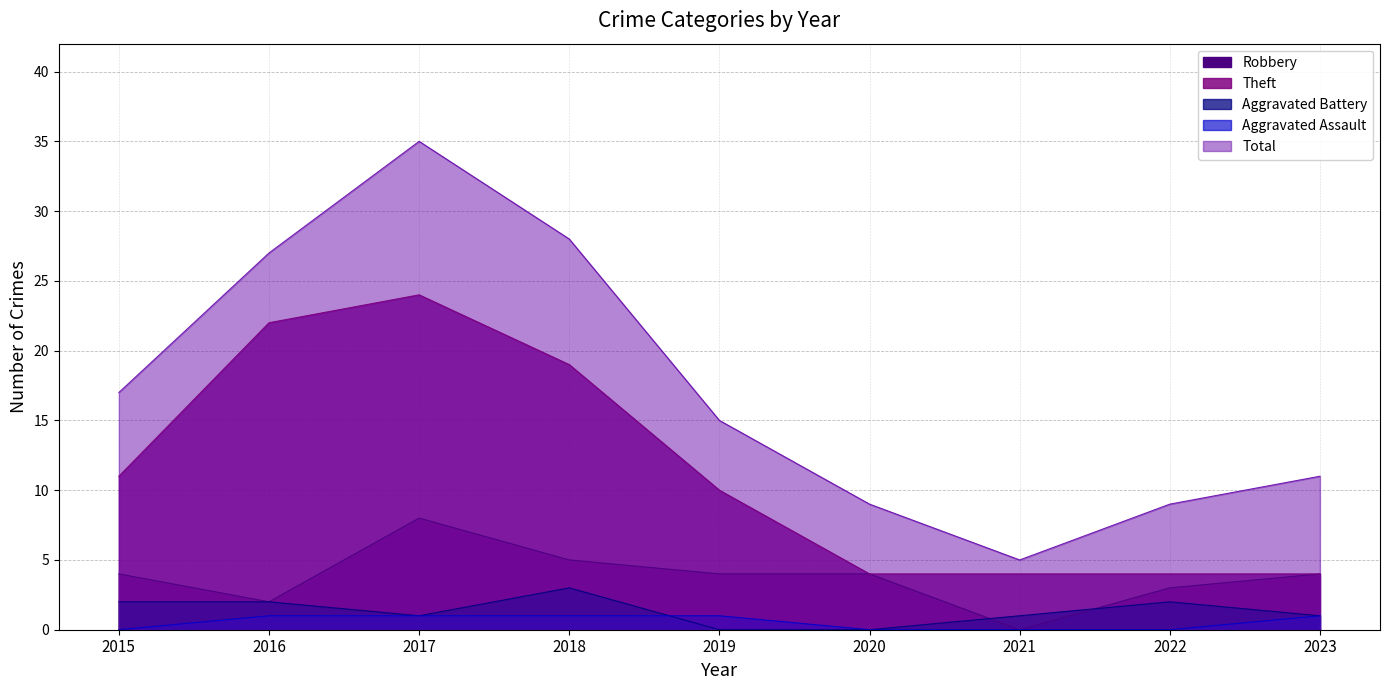

What is the highest value of the Aggravated Battery series?

3